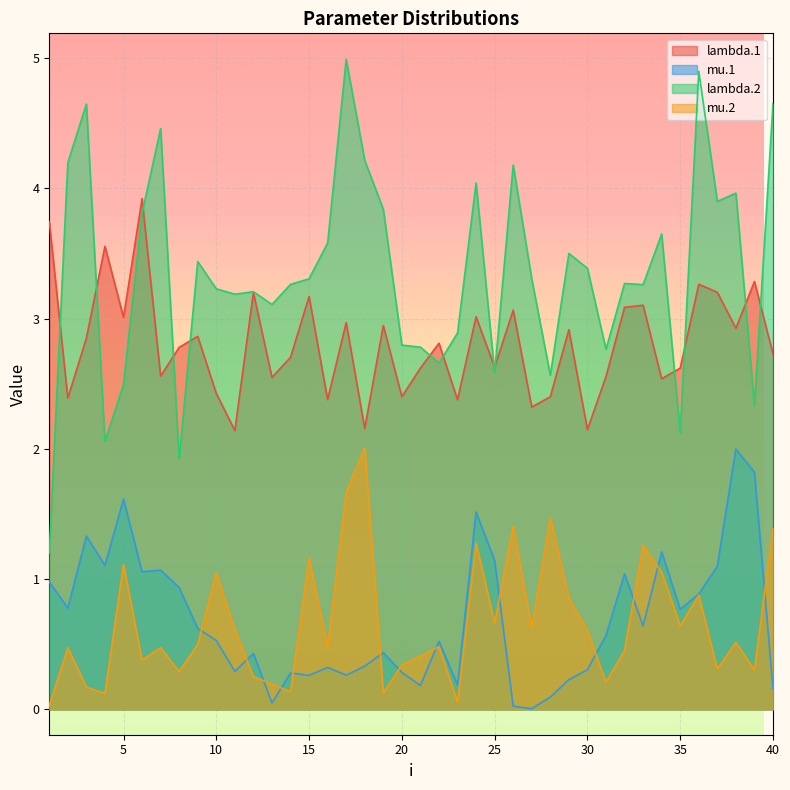

Is the value of lambda.1 at 38 greater than the value of lambda.2 at 8?

Yes